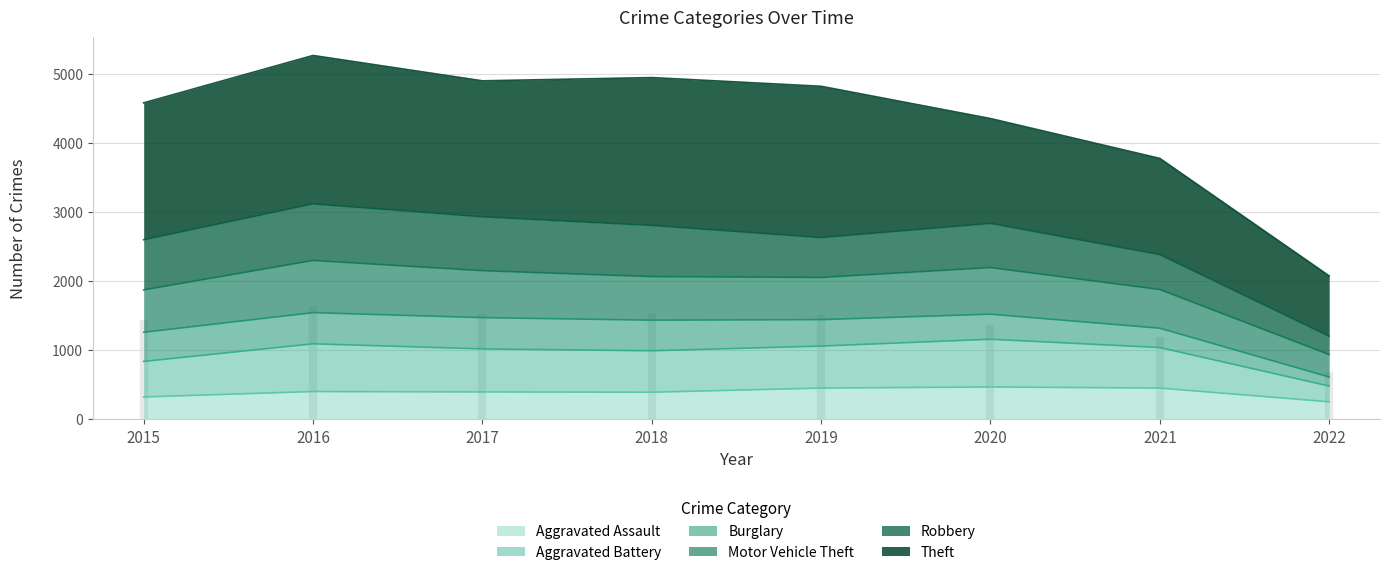

In Aggravated Battery, how many points are higher than both neighbors (excluding endpoints)?

2